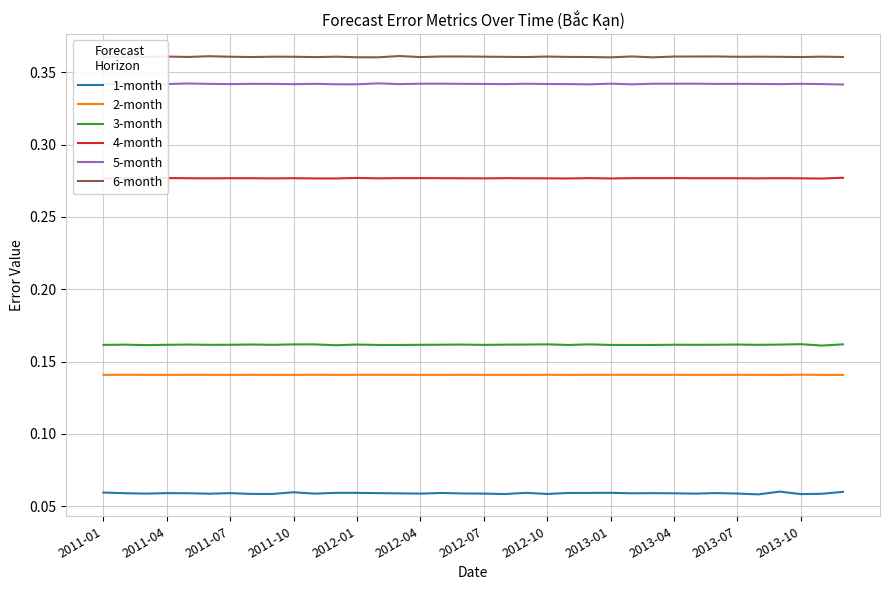

Which series has the largest total across all categories?

6-month